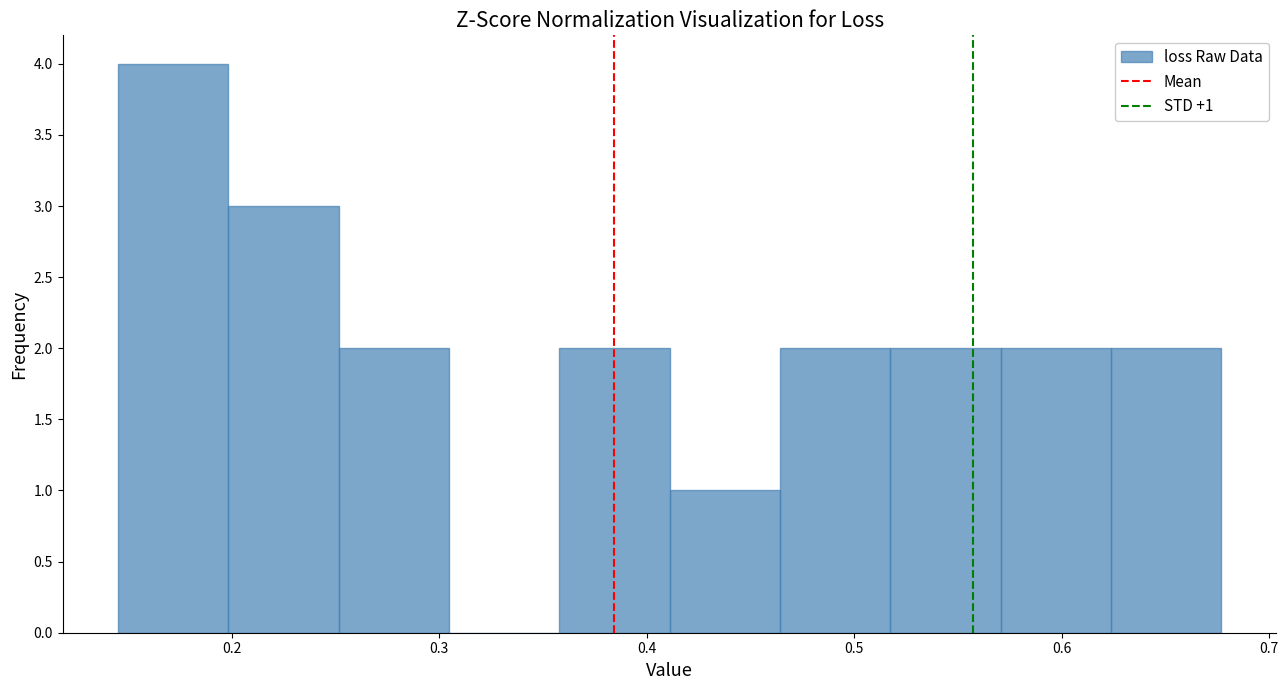

Over which range of the x-axis is the bar tallest?

0.14 to 0.20